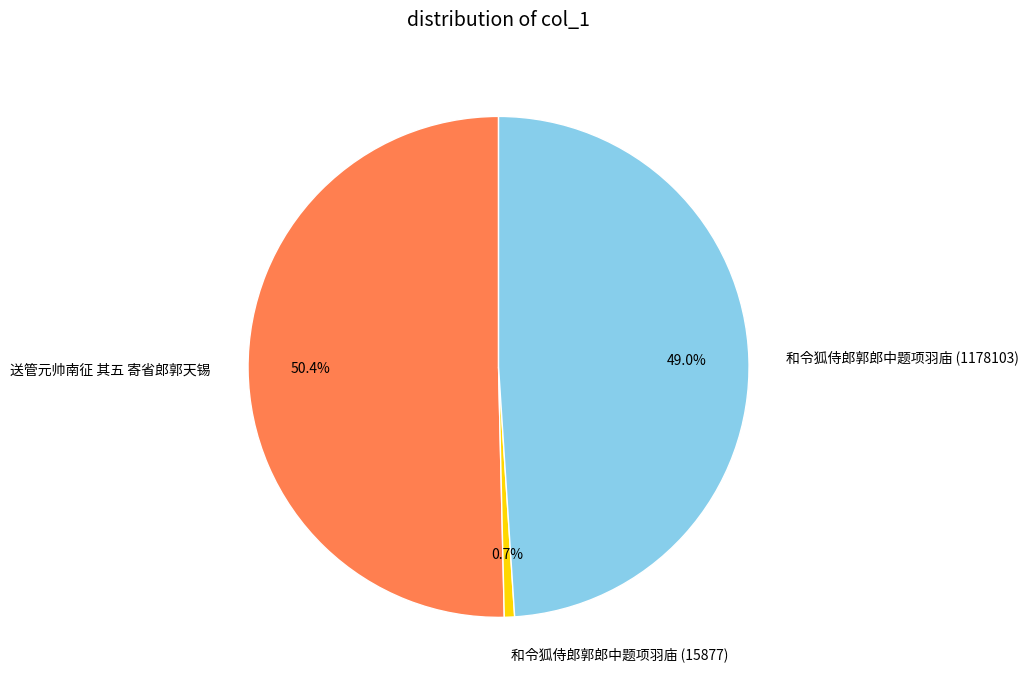

Combined, what portion of the pie is 和令狐侍郎郭郎中题项羽庙 (1178103) and 送管元帅南征 其五 寄省郎郭天锡?

99.3%